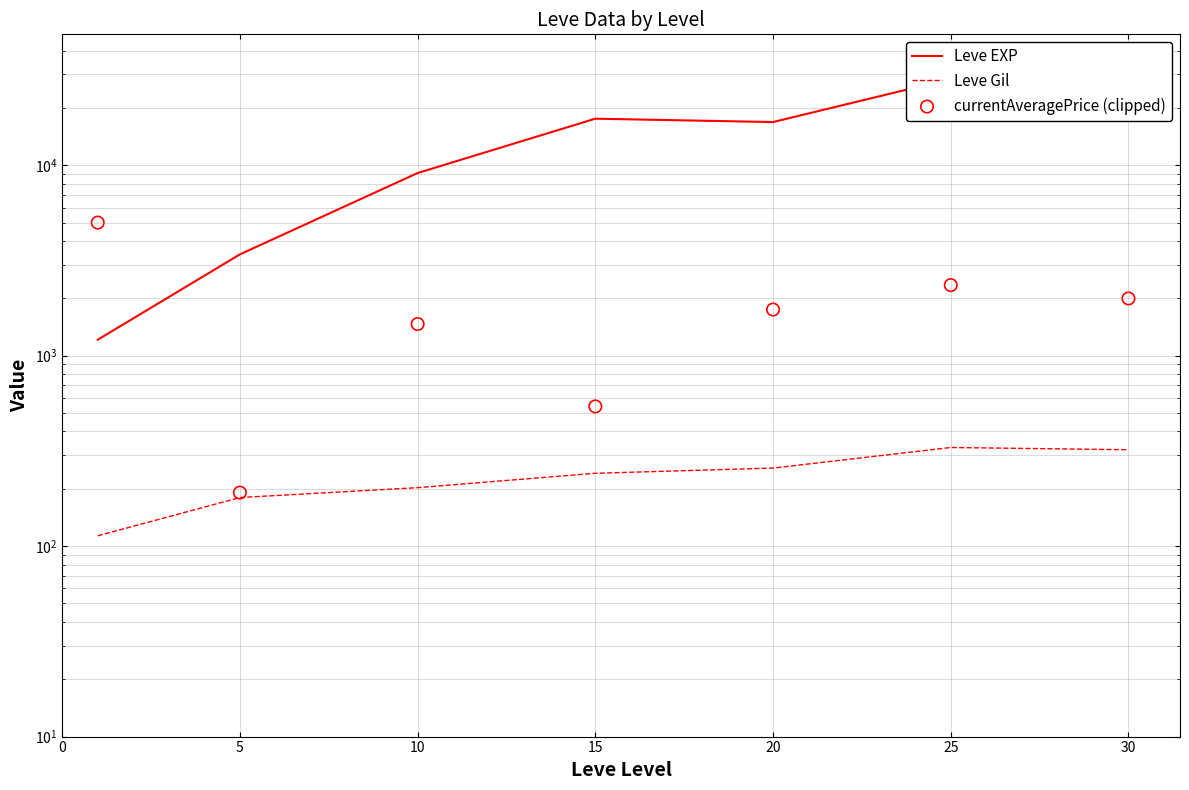

Which series has the widest spread of Y values?

Leve EXP